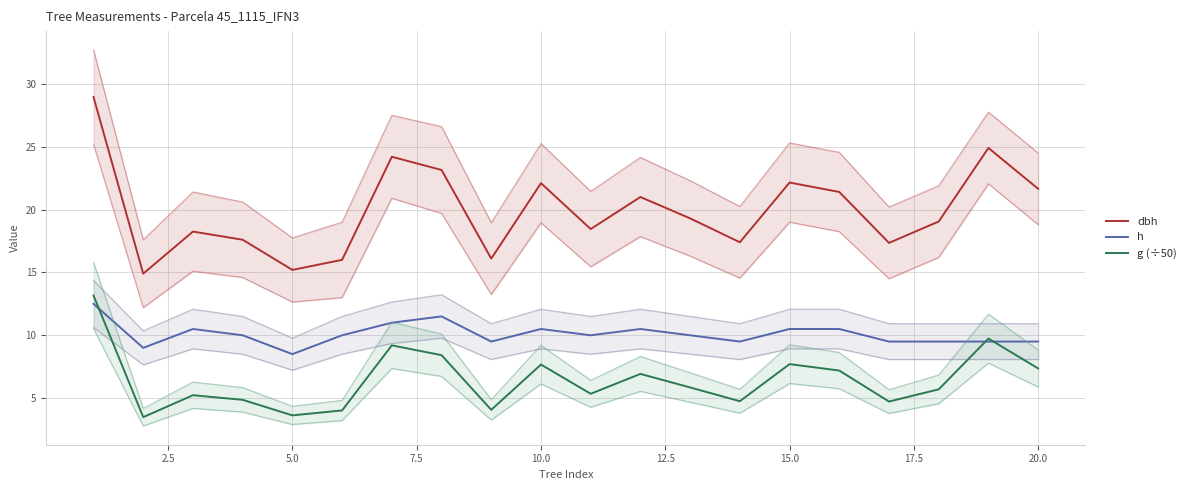

True or false: h and dbh intersect in this chart.

False